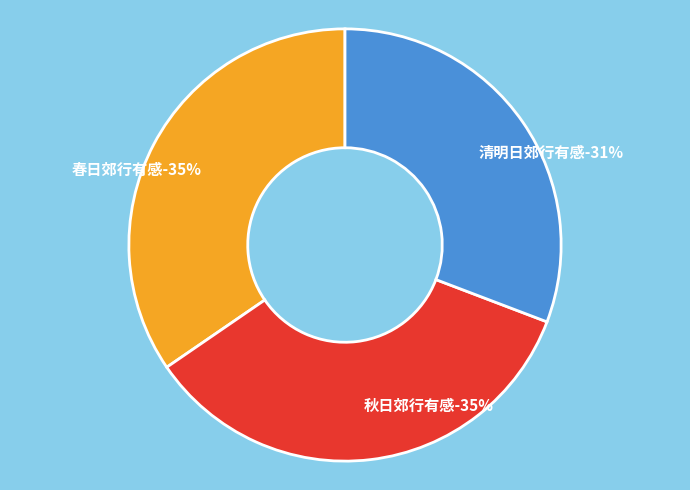

Does 春日郊行有感 account for over 50% of the chart?

No